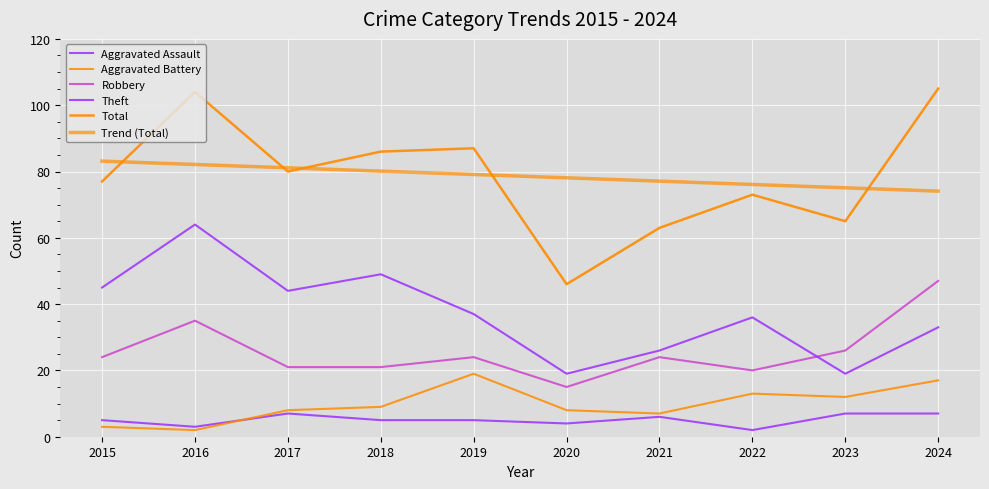

What is the value of the Total point at the 10th from the left?

105.0